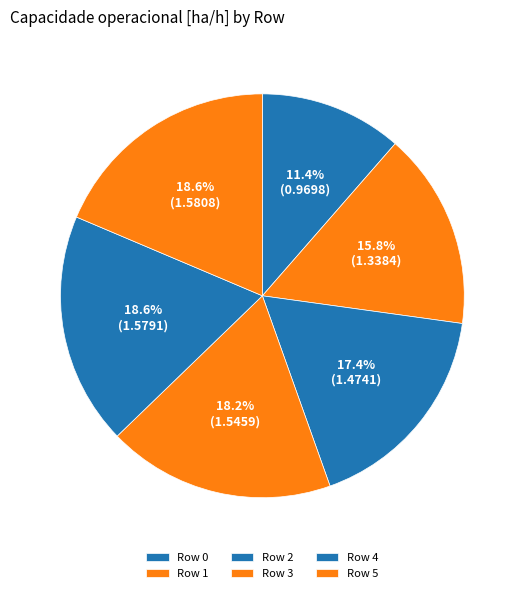

Count the number of slices in the pie.

6